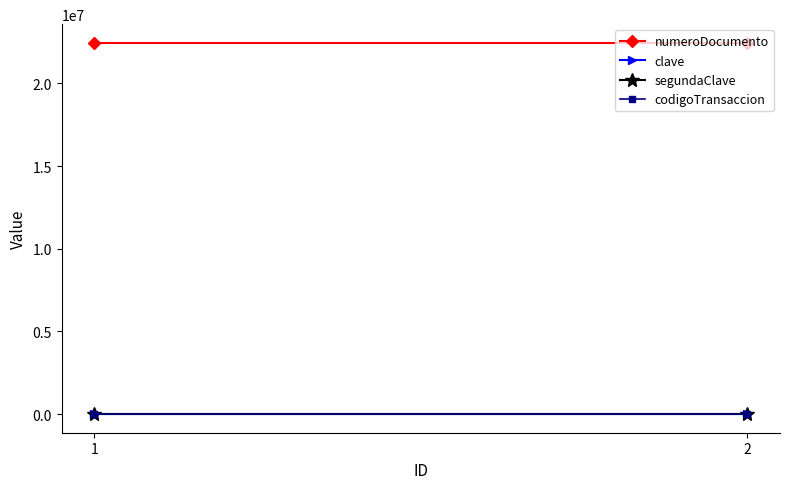

What is the maximum value shown in the chart?

22452521